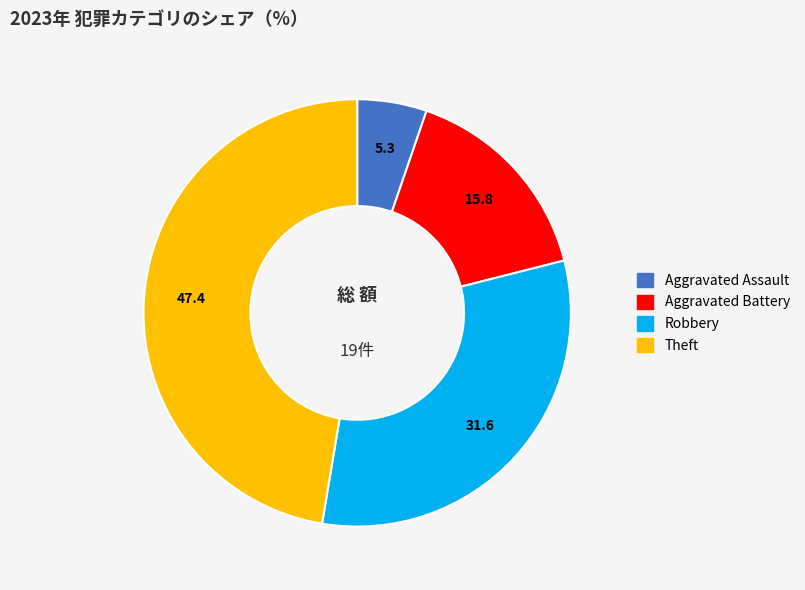

Is there any slice that represents more than half of the pie?

No